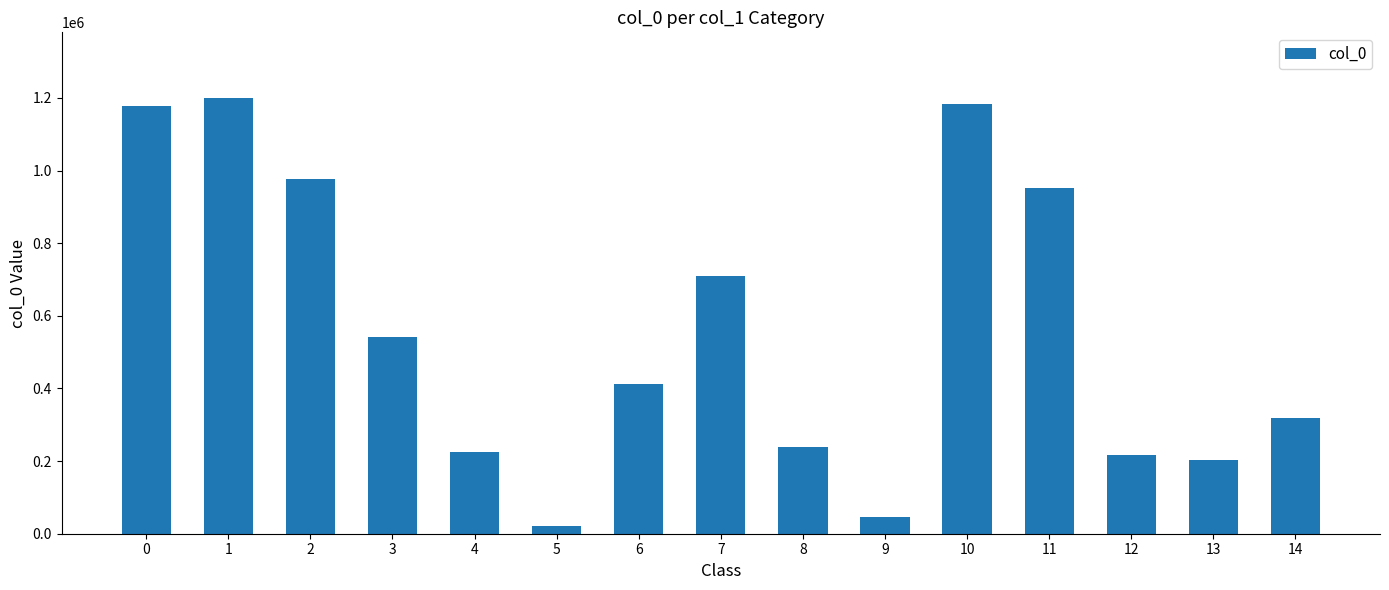

What is the difference between the maximum and minimum values?

1178726